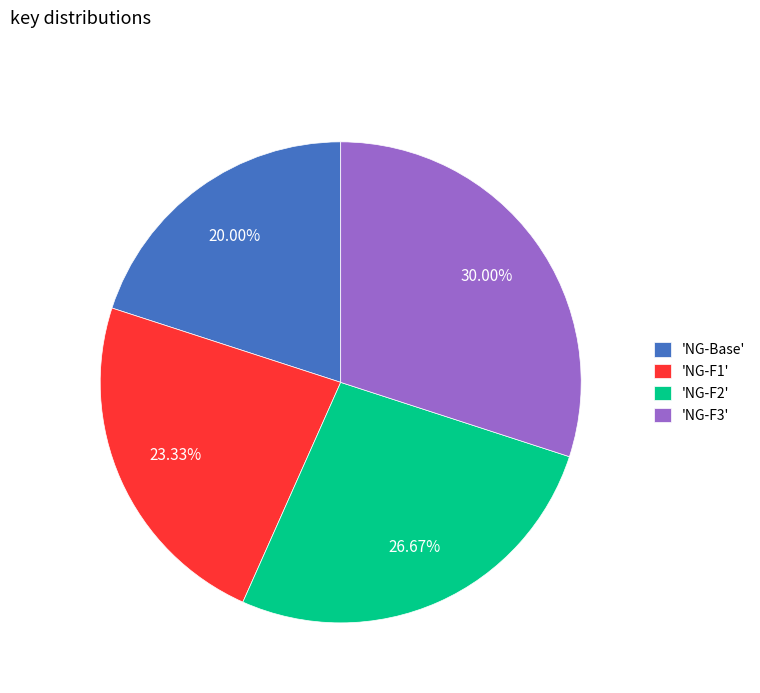

Rank the categories by value from highest to lowest.

'NG-F3', 'NG-F2', 'NG-F1', 'NG-Base'